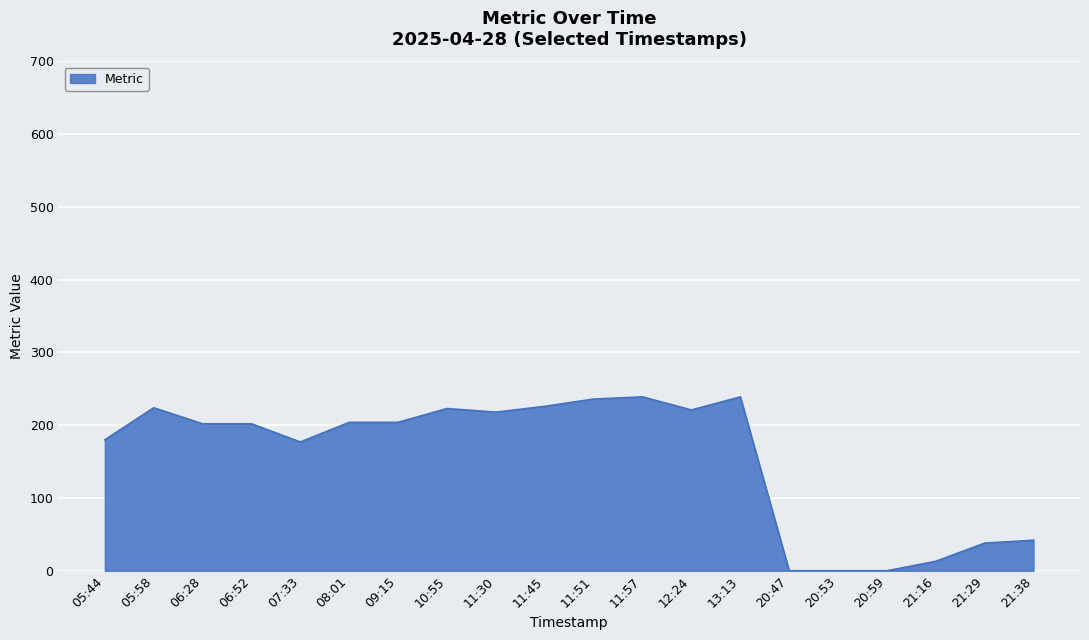

What is the greatest value displayed?

239